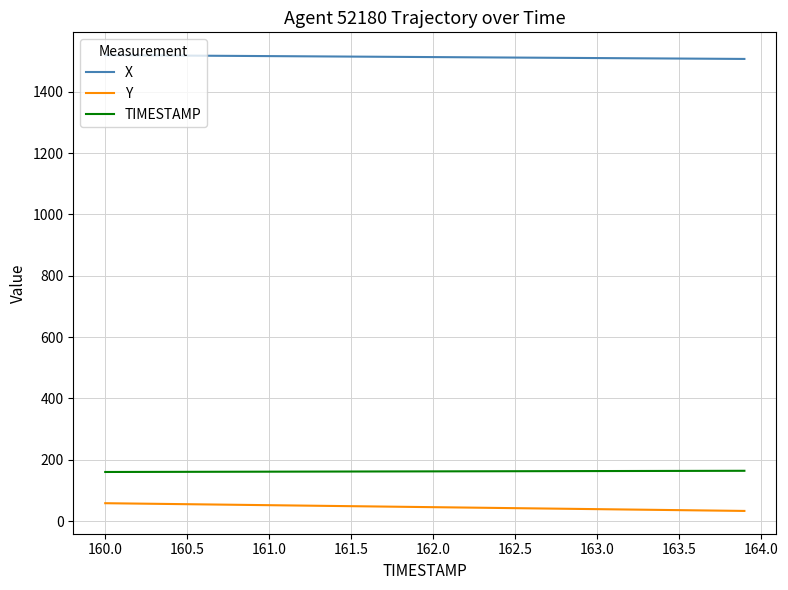

True or false: TIMESTAMP and Y intersect in this chart.

False